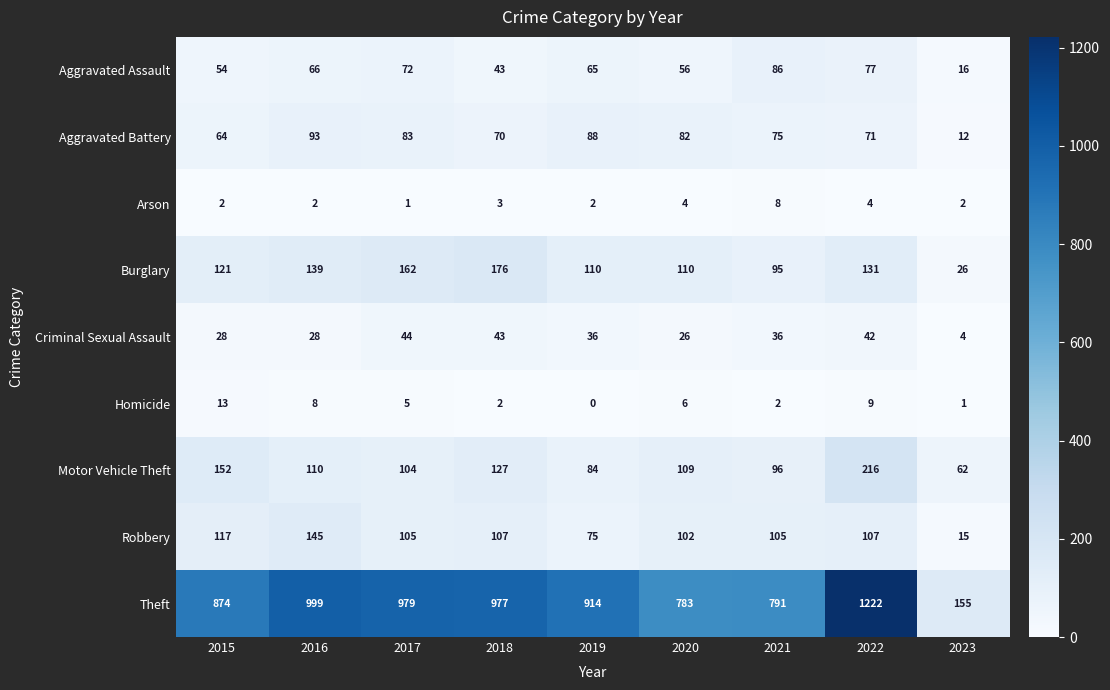

Is it true that Robbery equals 105 at 2017?

True